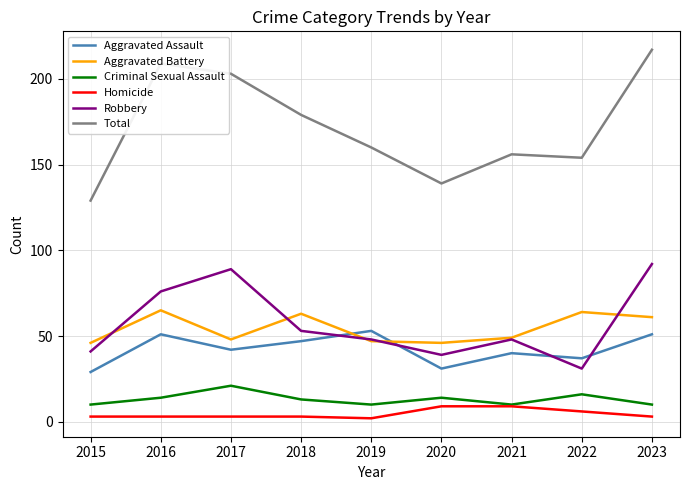

At which category is the sum across all series the highest?

2023